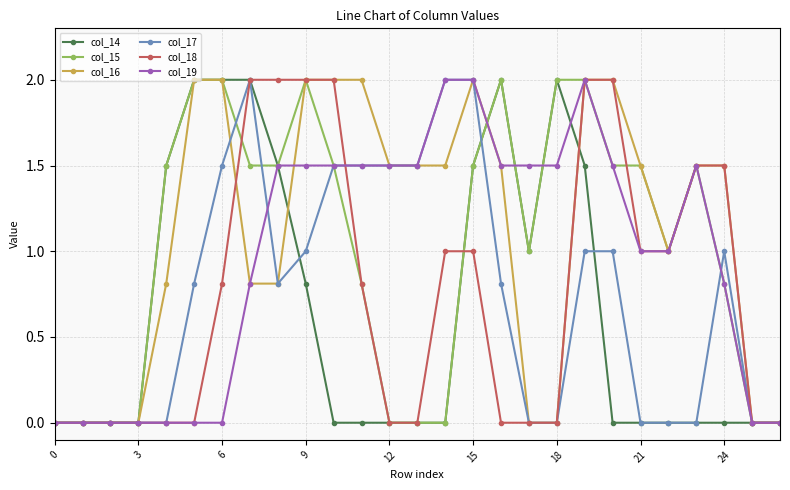

What is the average value of the col_14 series?

0.7